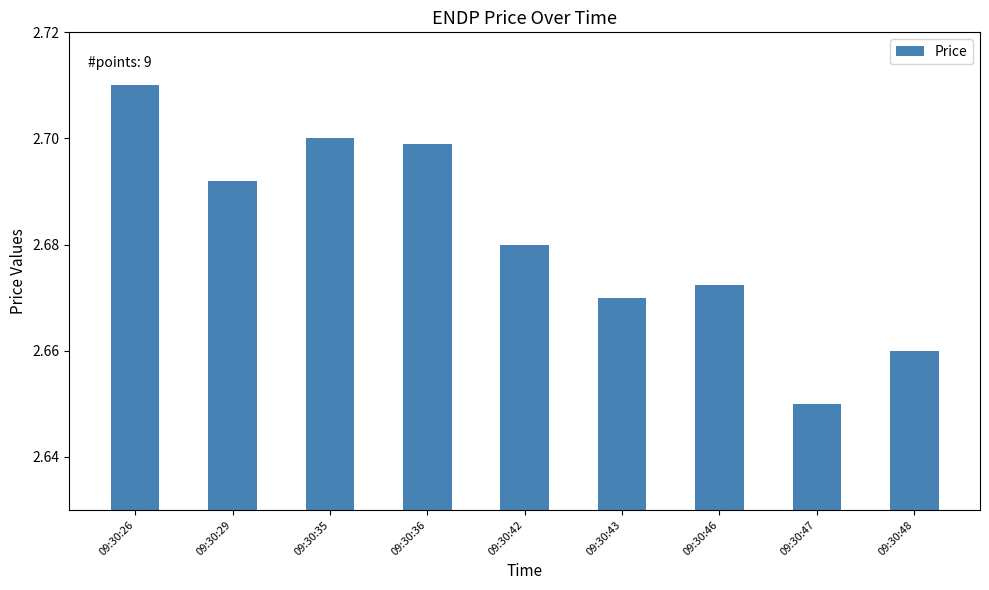

The chart shows a value of 3.6 at 09:30:36. True or false?

False